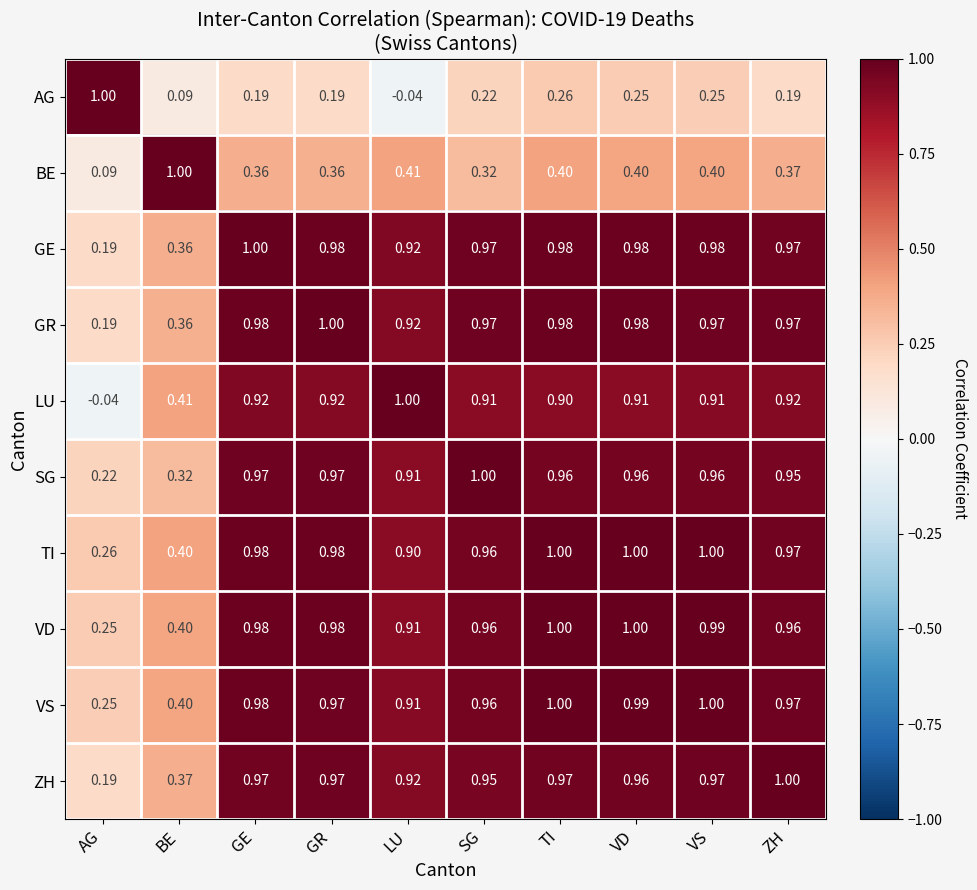

What is the total value across all series at AG?

2.6